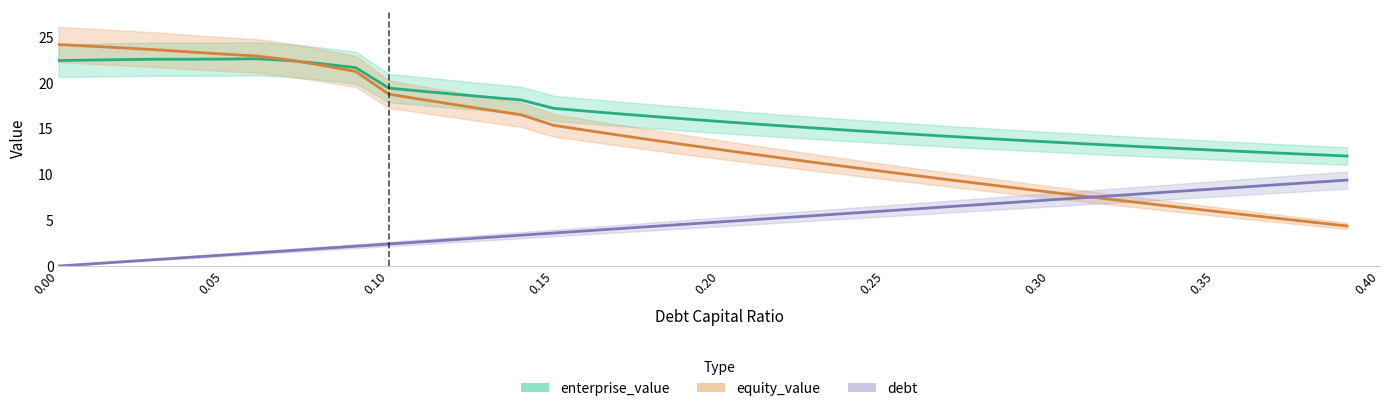

What is the average value of the enterprise_value series?

16.9